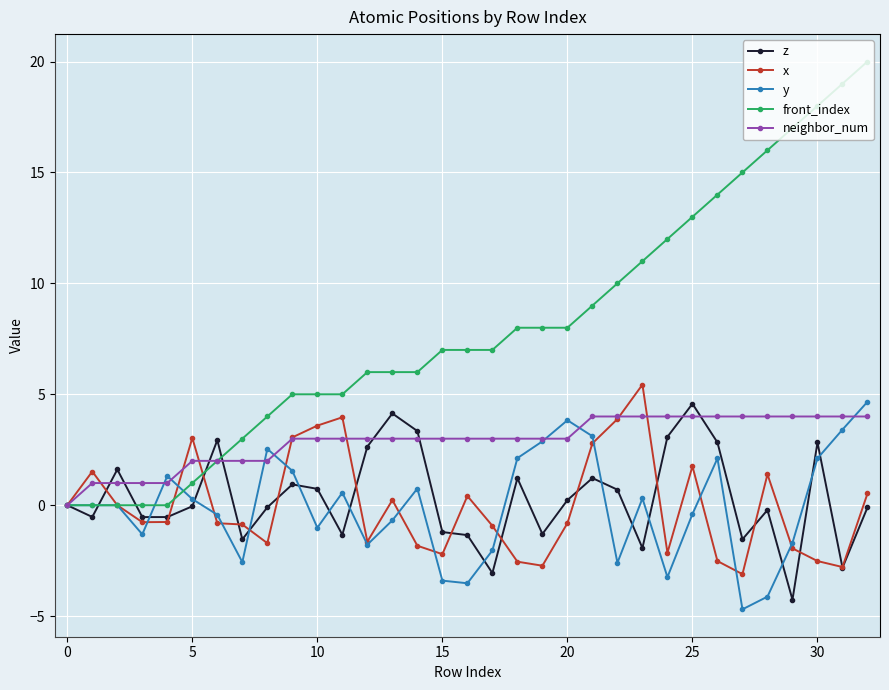

Which series has the largest total across all categories?

front_index